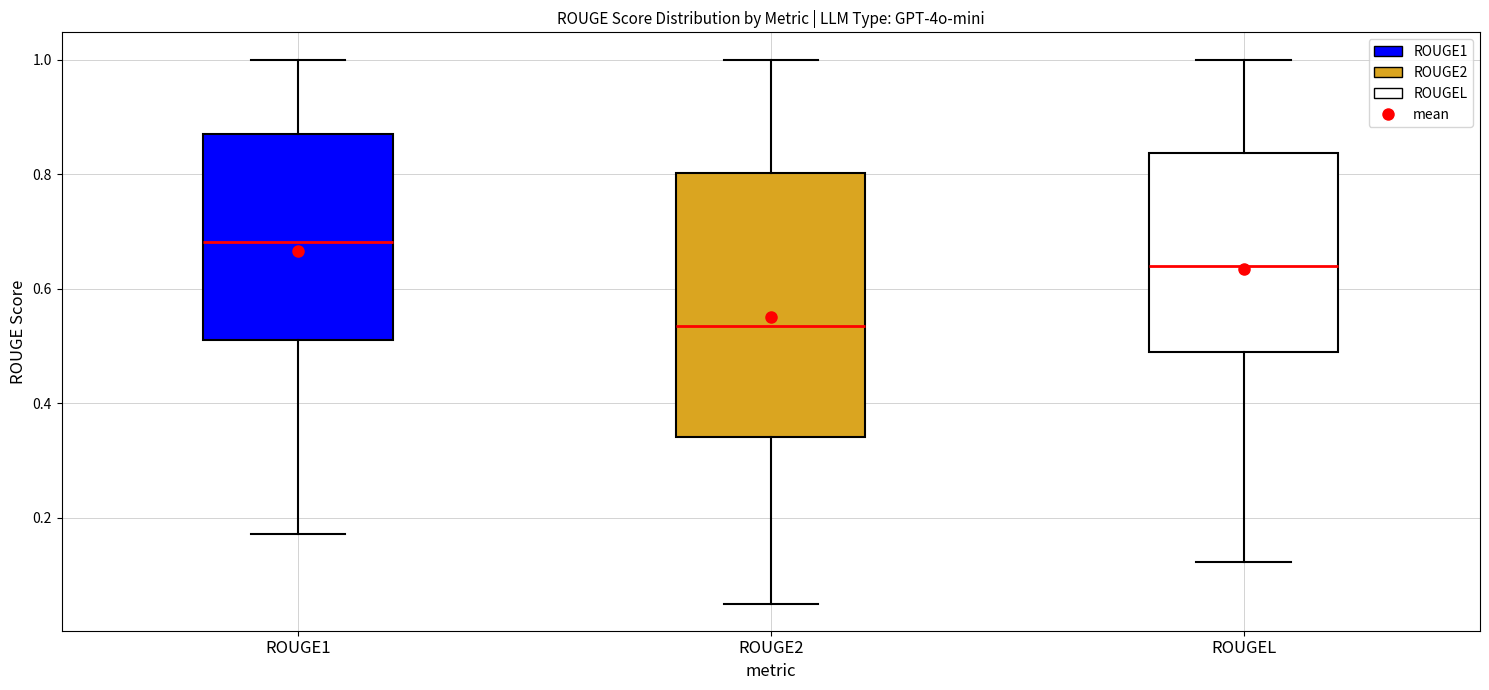

Reading left to right, read every box against the y-axis: the position of its median line, the range the box covers, and the ends of its whiskers. The values are not printed on the chart, so give them approximately, as read against the axis.

ROUGE1: median 0.68, box 0.50 to 0.88, whiskers 0.18 to 1.00
ROUGE2: median 0.54, box 0.34 to 0.80, whiskers 0.06 to 1.00
ROUGEL: median 0.64, box 0.48 to 0.84, whiskers 0.12 to 1.00